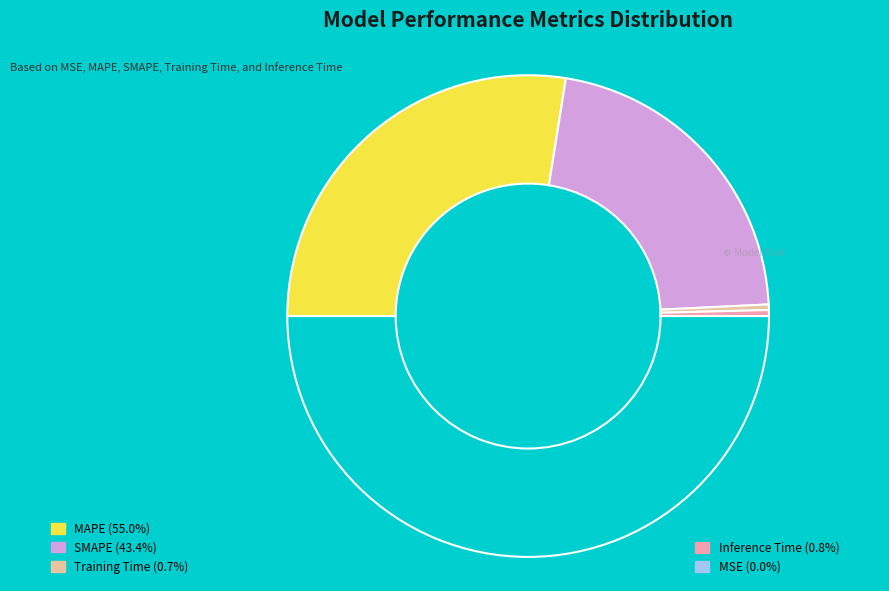

Count the number of slices in the pie.

5